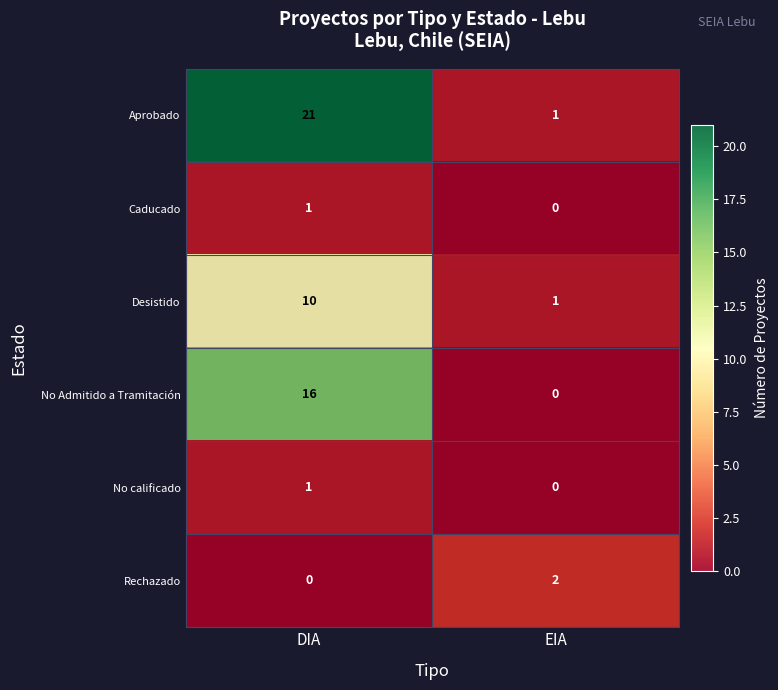

Which series has the largest total across all categories?

Aprobado